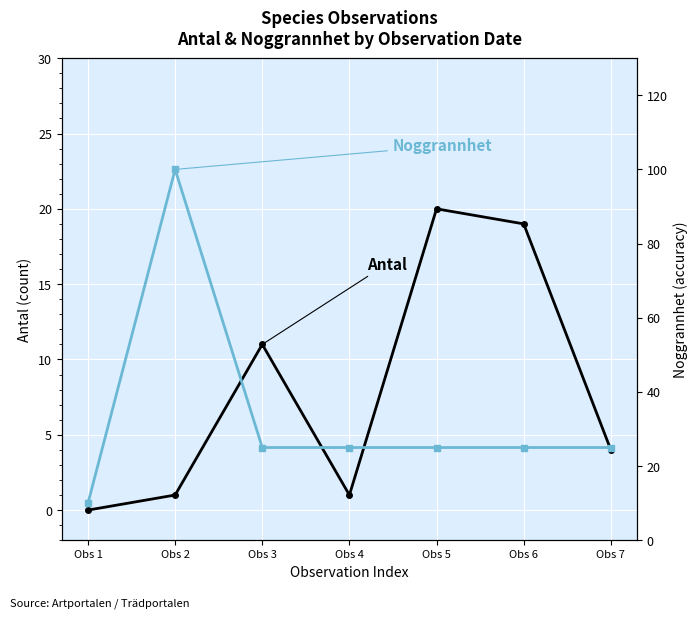

Is this an area chart (filled region under the line)?

No